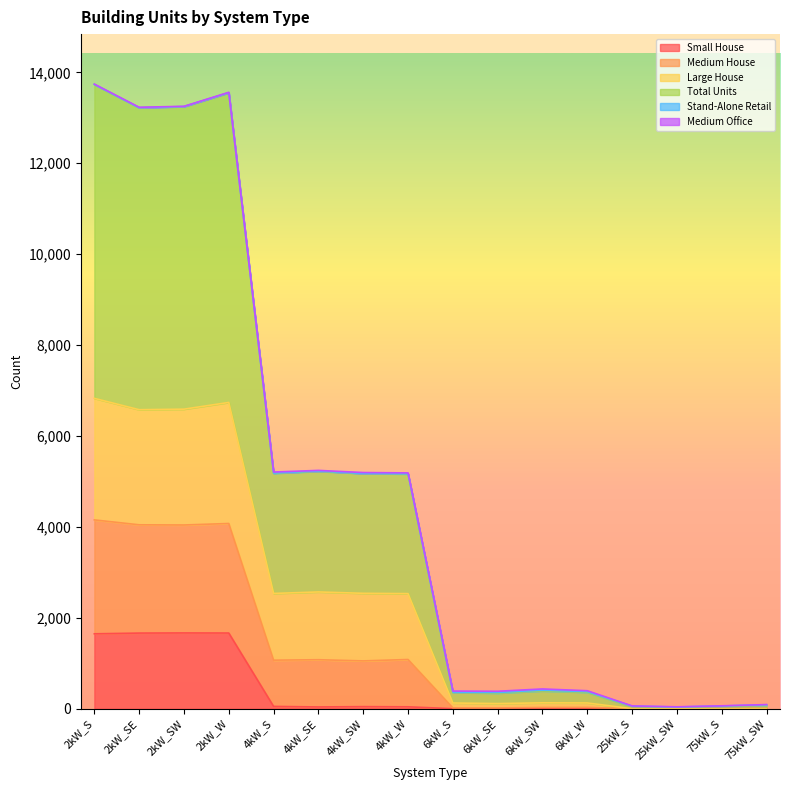

The value of Medium House at 4kW_S is 2970. True or false?

False